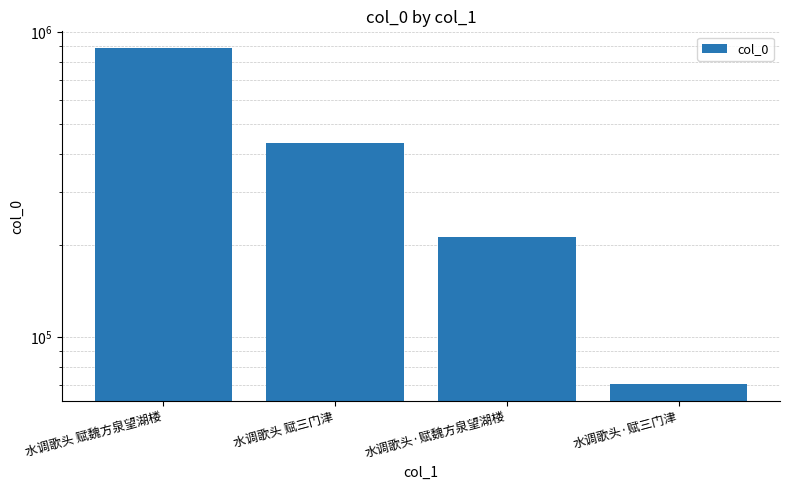

The chart shows a value of 377887 at 水调歌头·赋魏方泉望湖楼. True or false?

False